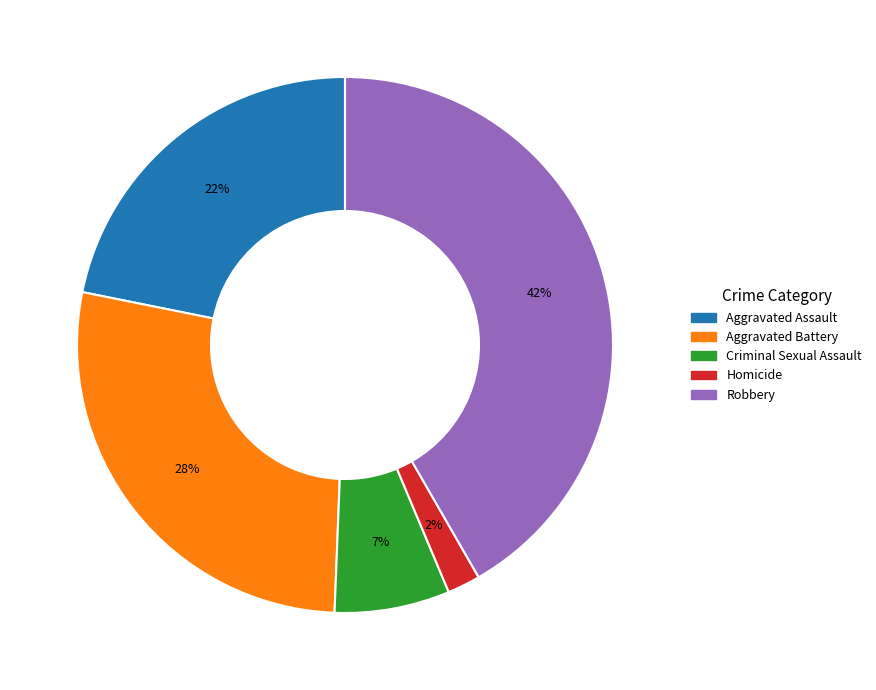

How many segments does this pie chart have?

5